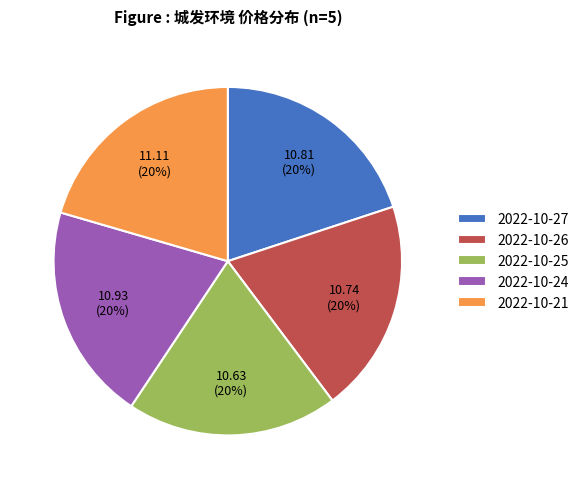

The 2022-10-25 slice represents 33% of the pie. True or false?

False